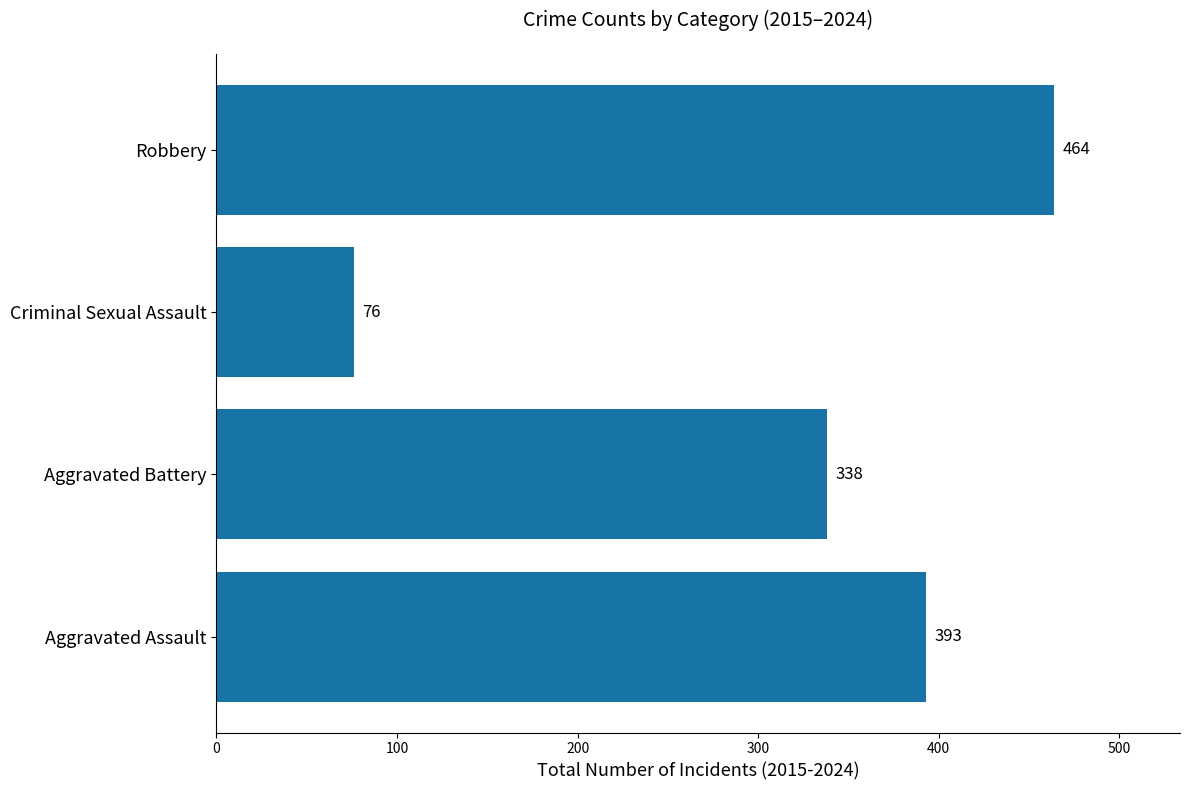

What is the difference between the maximum and minimum values?

388